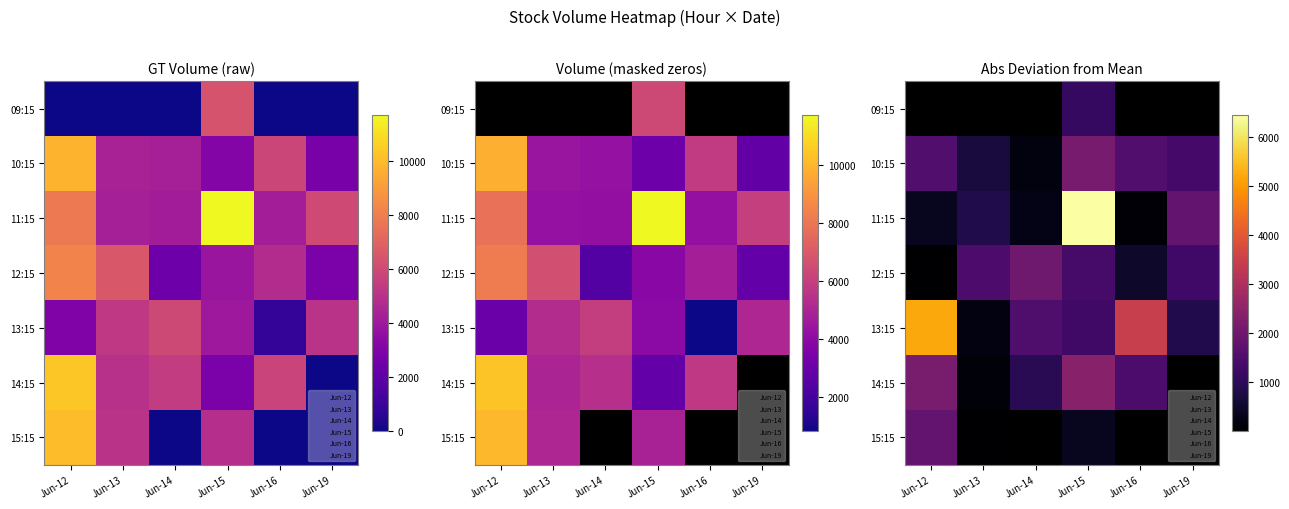

The 13:15 series shows 187.8 at Jun-13. True or false?

True